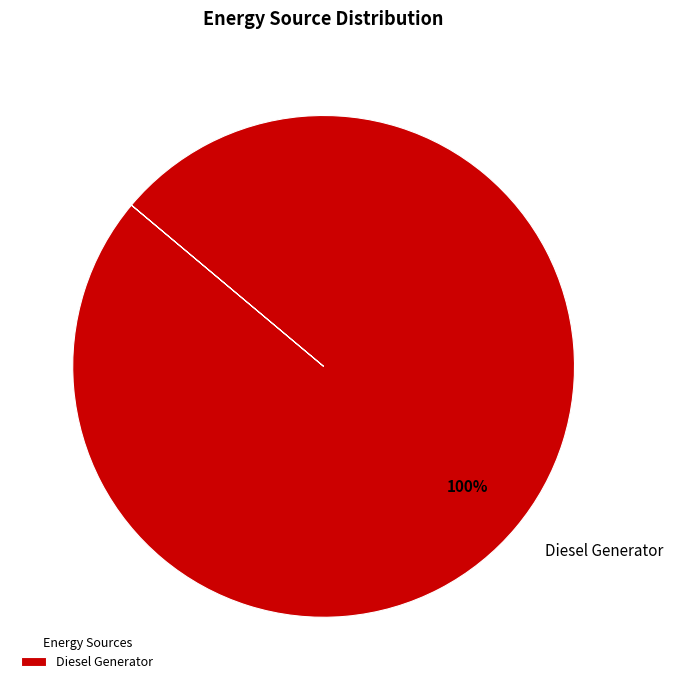

The Diesel Generator slice represents 100% of the pie. True or false?

True